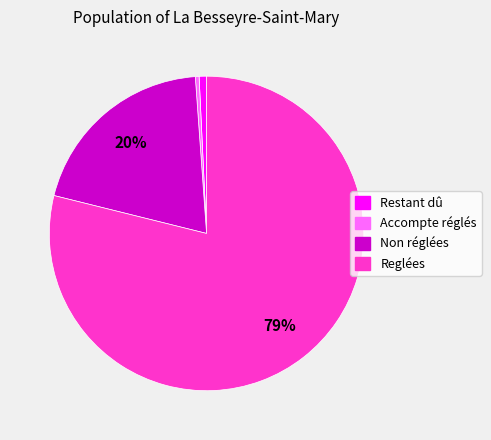

Is it true that Reglées is 79% of the pie?

True